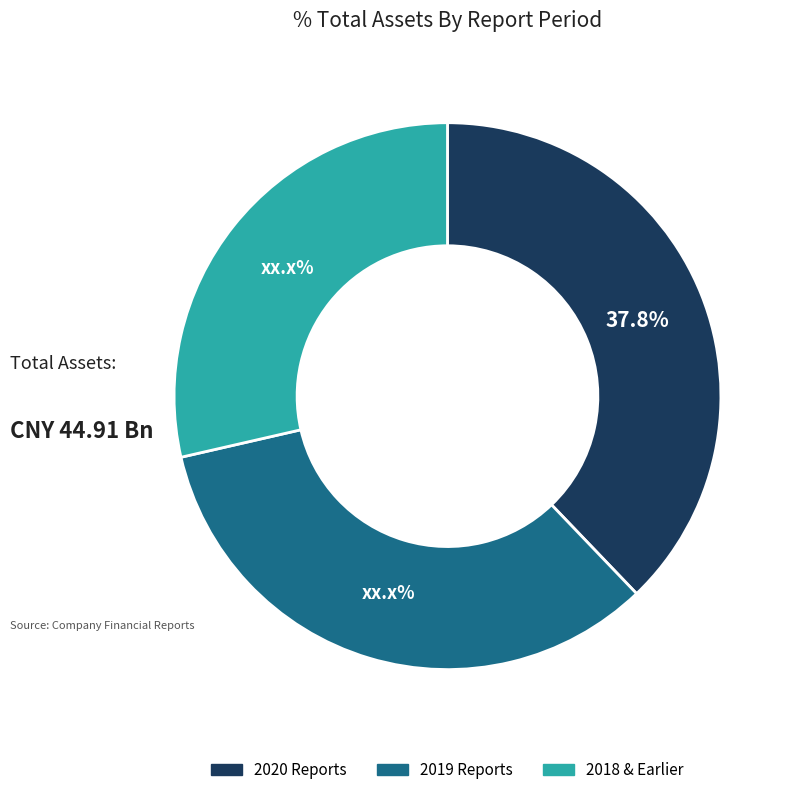

How many slices are in this pie chart?

3